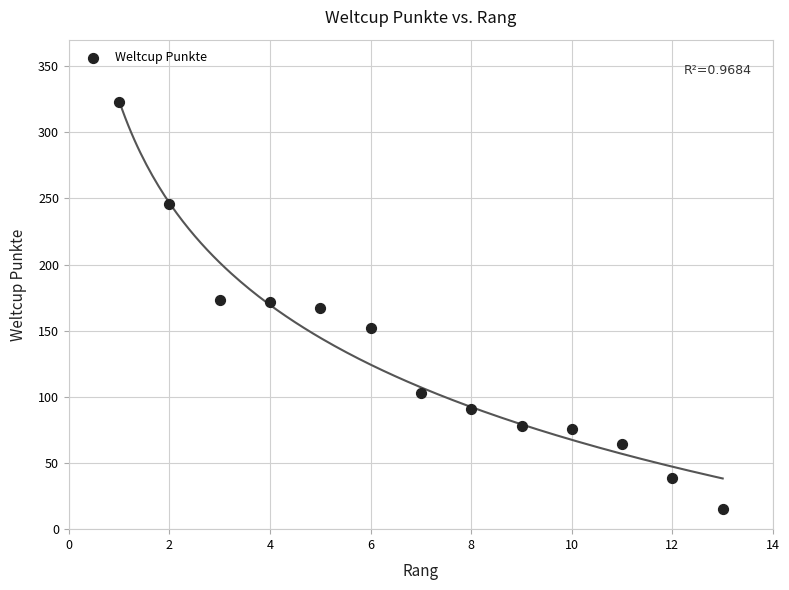

What is the range of Y values (max minus min)?

308